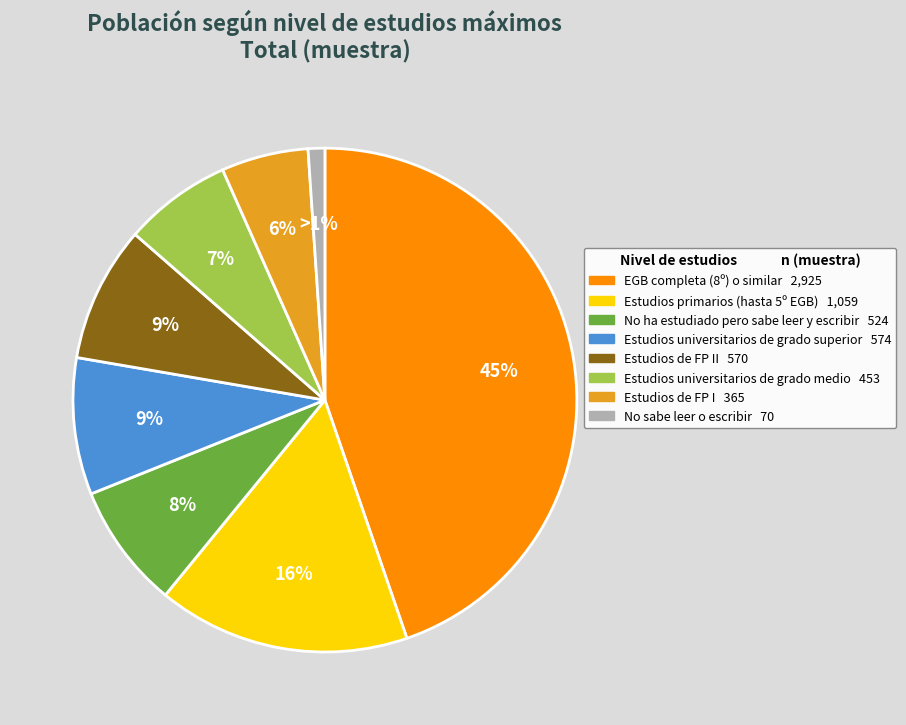

How many segments does this pie chart have?

8